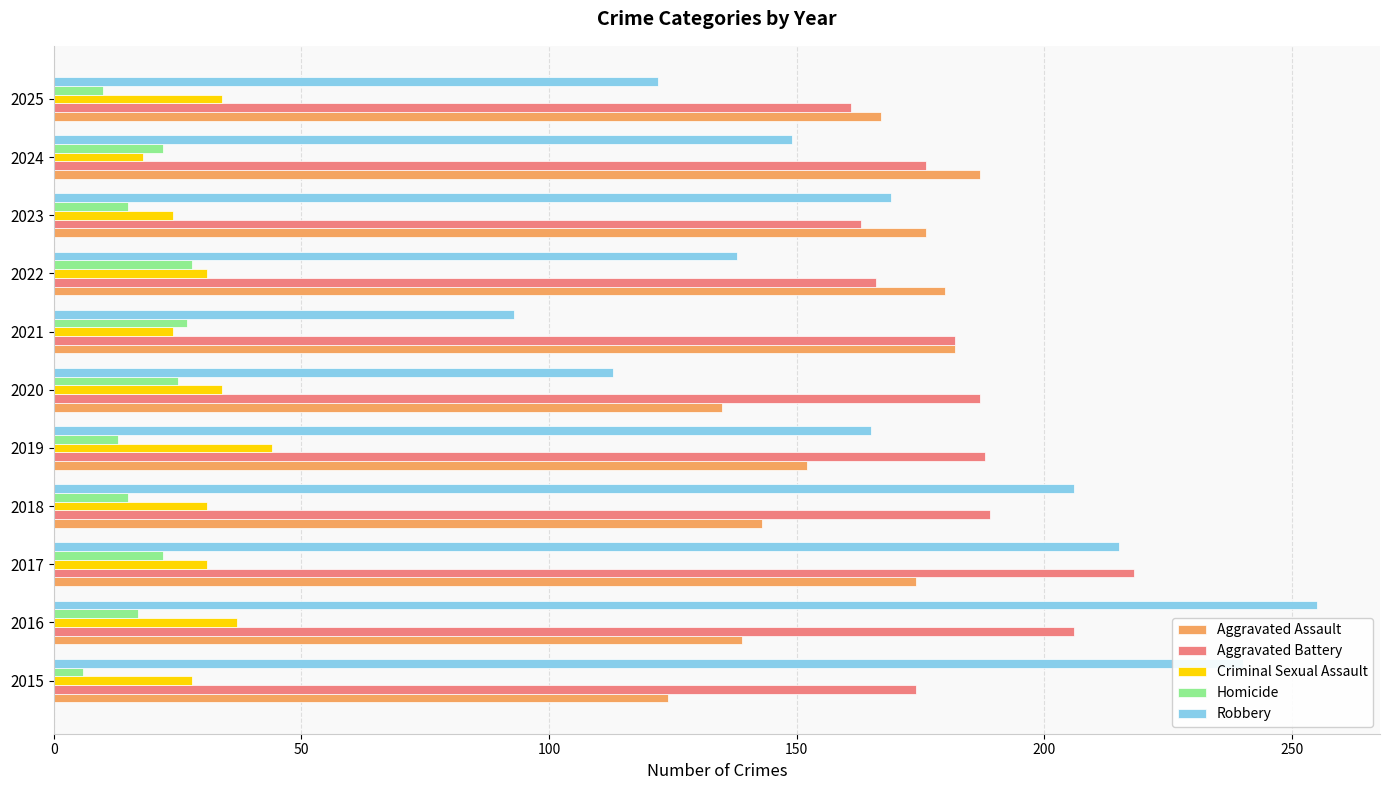

Which series has the largest total across all categories?

Aggravated Battery